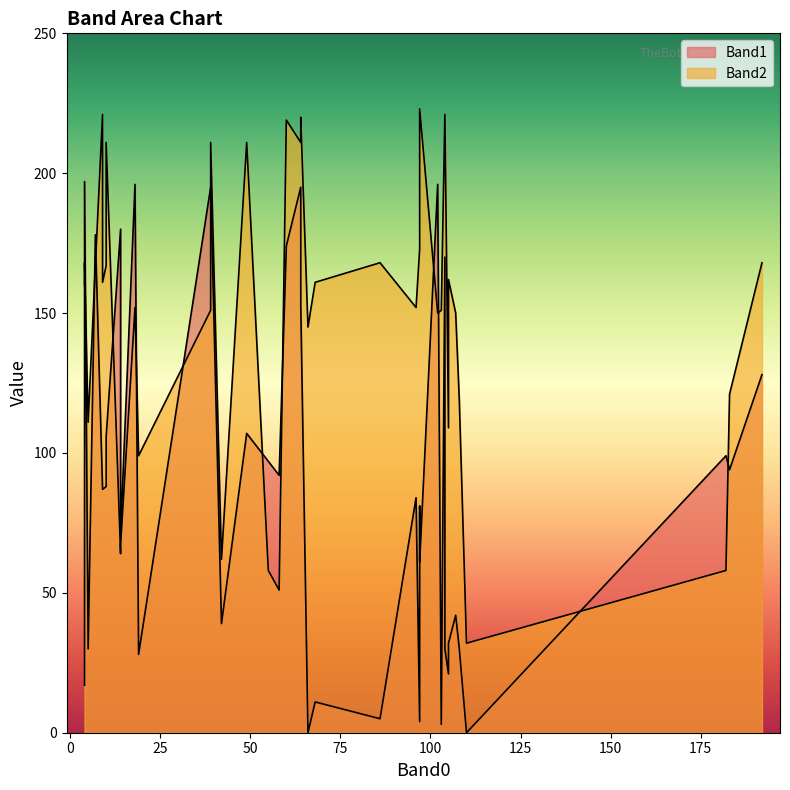

In Band1, how many points are higher than both neighbors (excluding endpoints)?

13